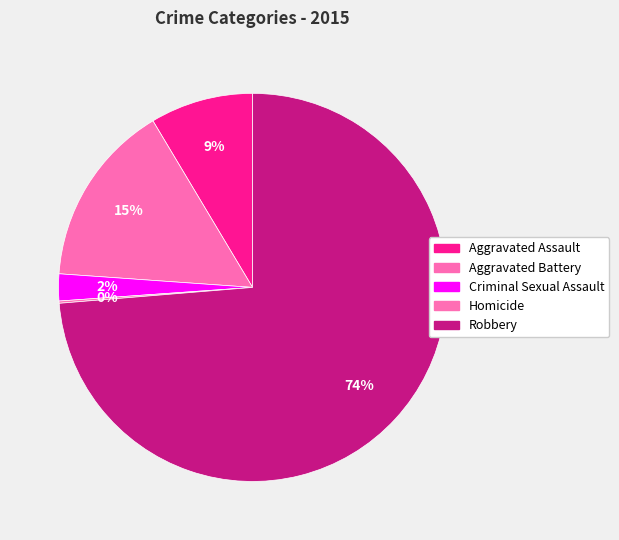

To the nearest percent, what is the difference between the Aggravated Assault and Aggravated Battery slice percentages?

7%